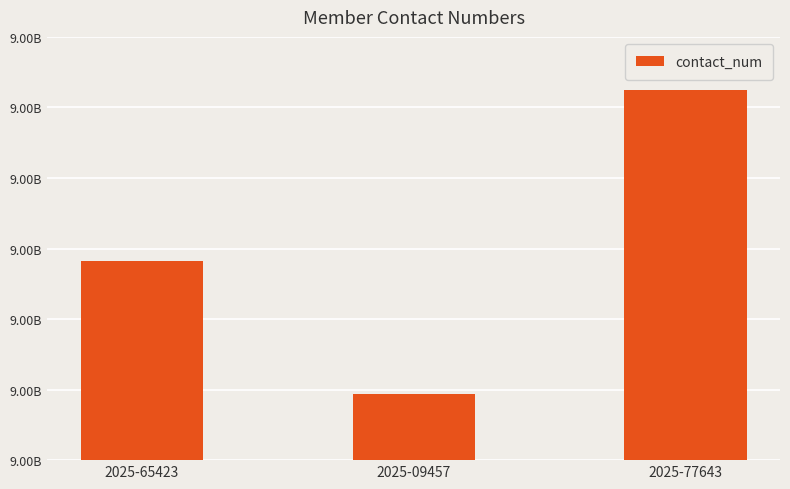

Count the values in the range 9446889121 to 9662349082.

3